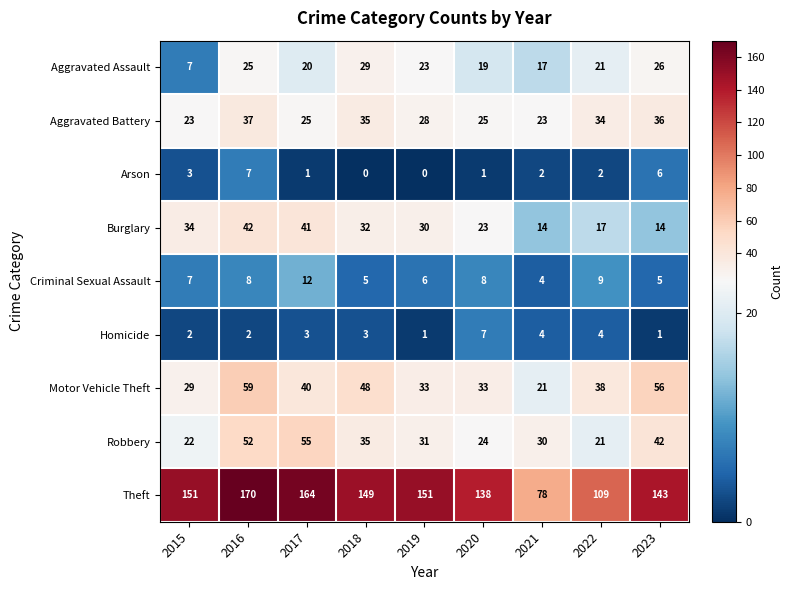

What value does the Burglary series have at 2020?

23